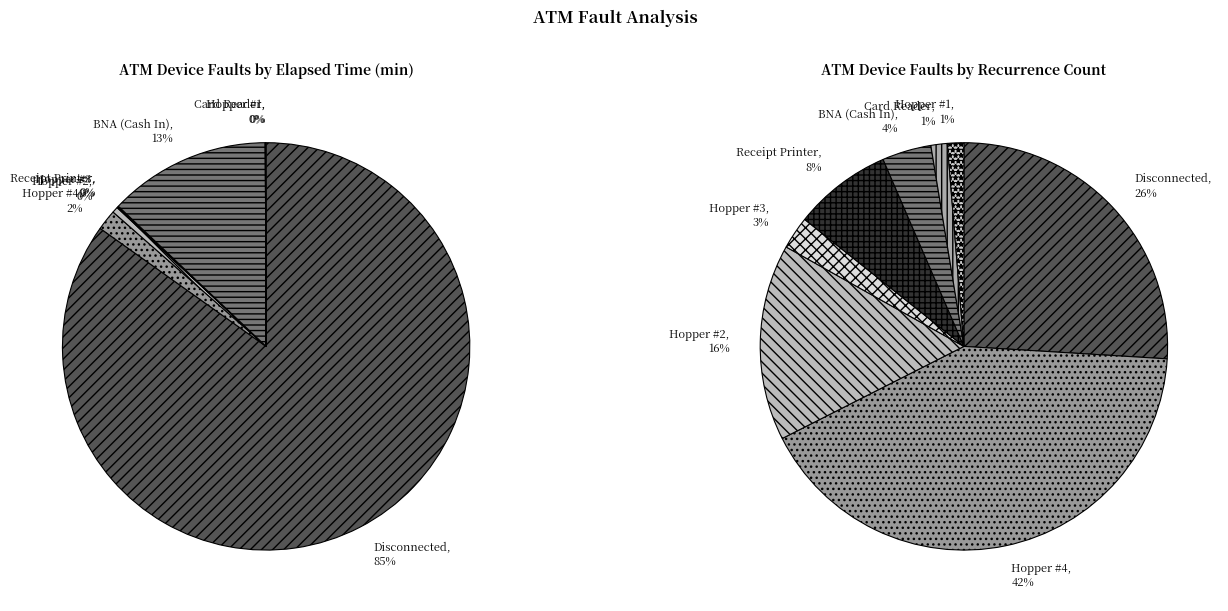

Rank the categories by value from highest to lowest.

Disconnected, BNA (Cash In), Hopper #4, Hopper #2, Hopper #3, Receipt Printer, Hopper #1, Card Reader